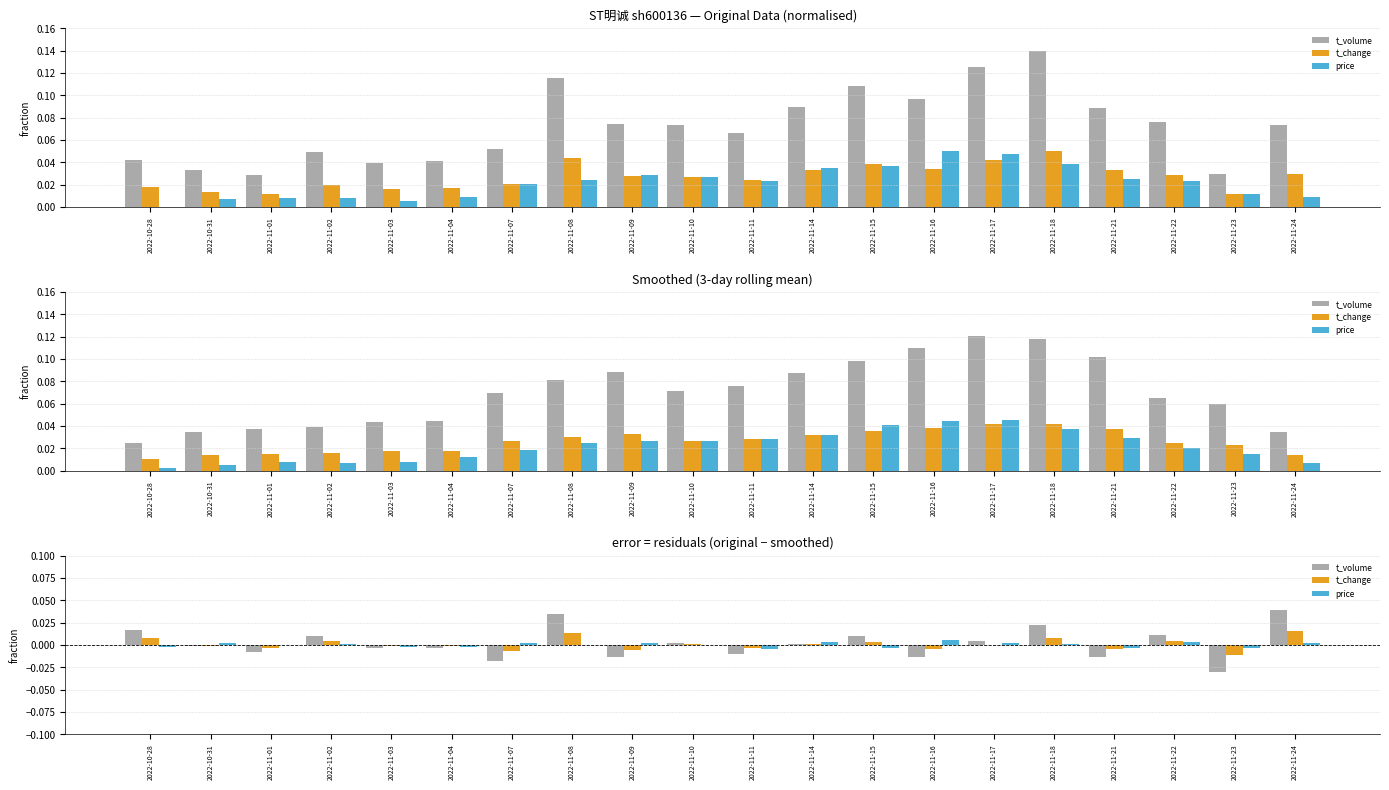

Rank the series by their average value, from lowest to highest.

price, t_change, t_volume